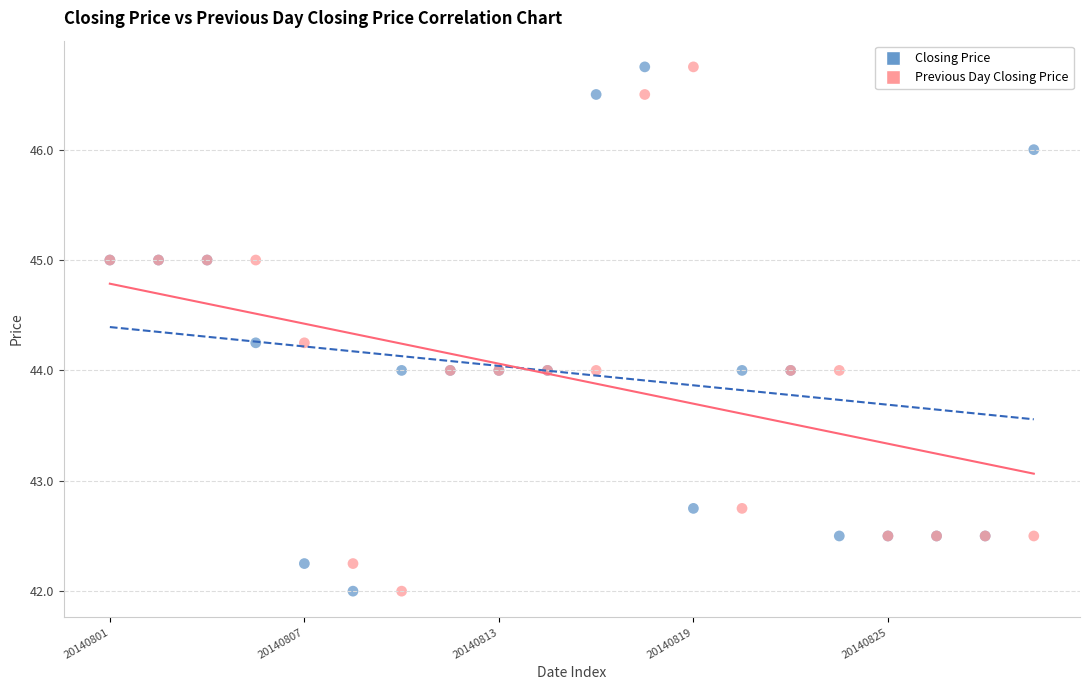

What are all the series names shown in the legend?

Closing Price, Previous Day Closing Price